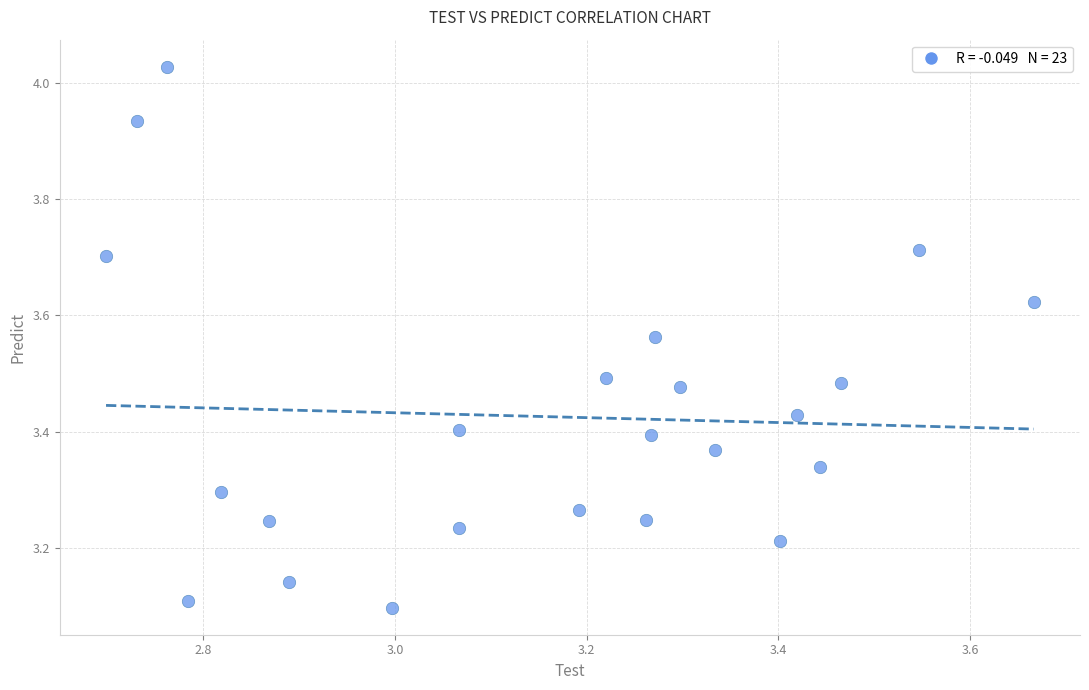

What is the range of X values (max minus min)?

1.0